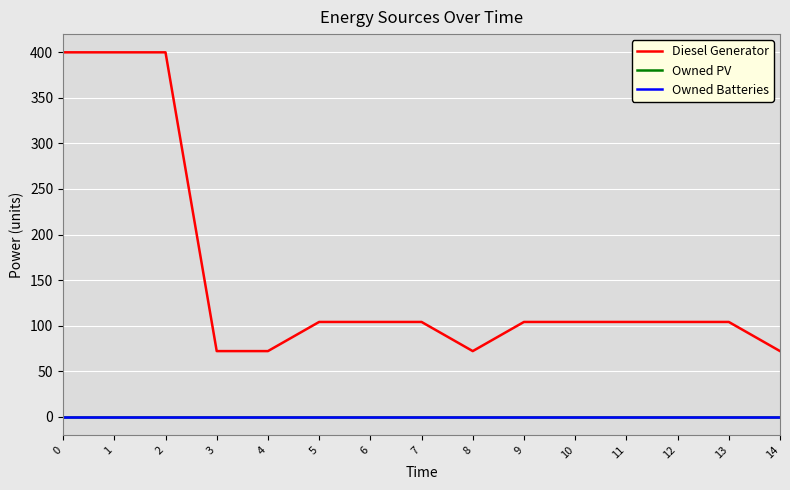

Is this an area chart (filled region under the line)?

No